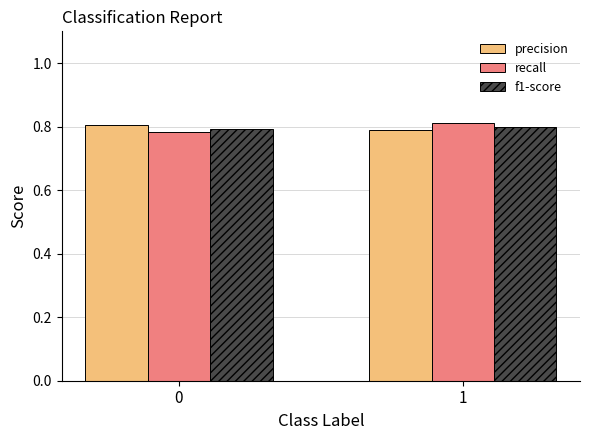

Does the chart contain stacked bars?

No